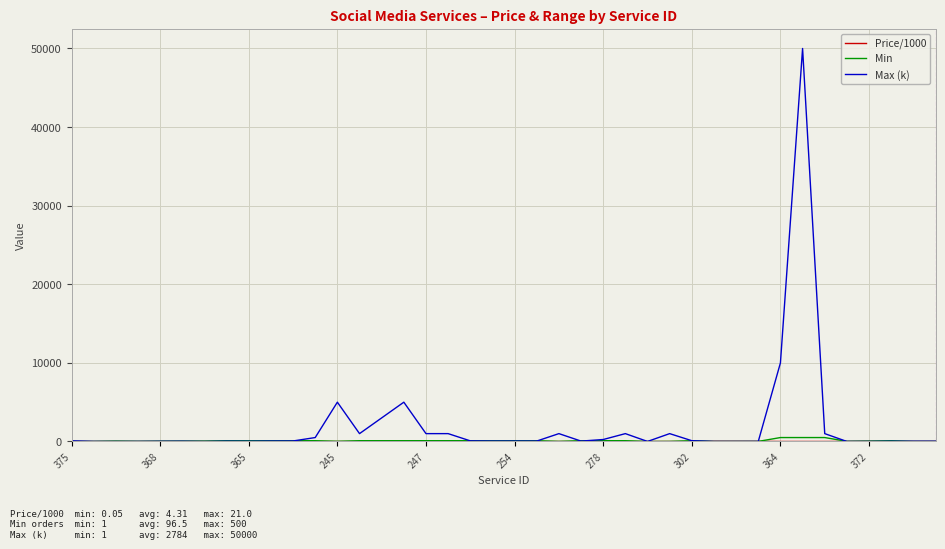

Which series has the largest range (max minus min)?

Max (k)